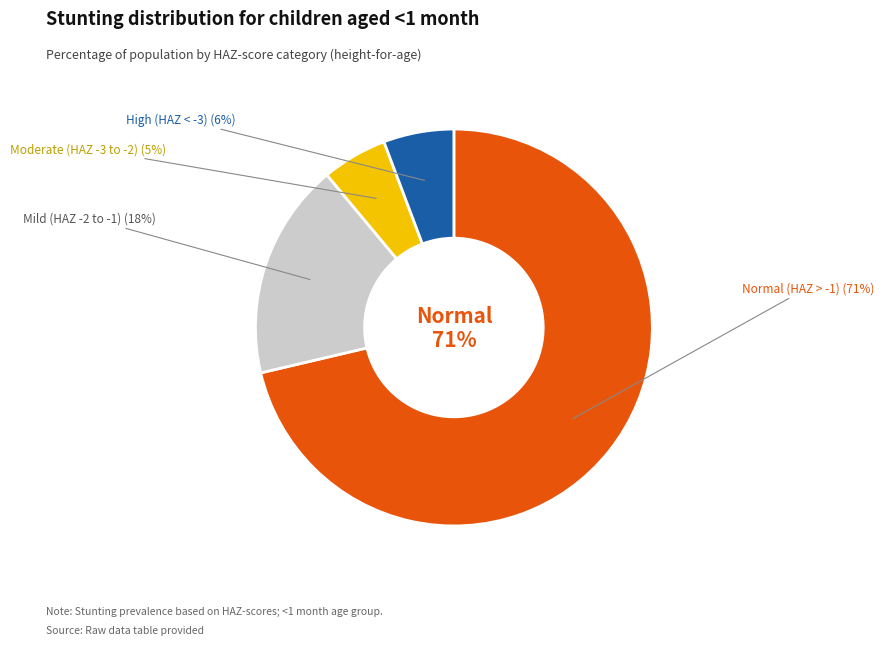

The Mild (HAZ-score between -2 and -1) slice represents 18% of the pie. True or false?

True